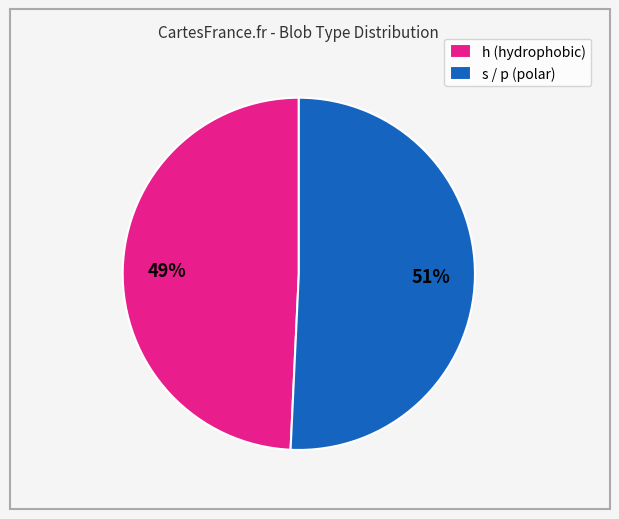

To the nearest percent, what is the combined percentage of h (hydrophobic) and s / p (polar)?

100%